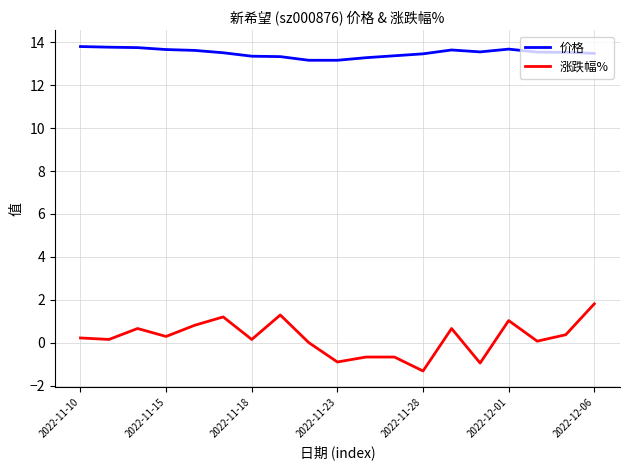

Rank the series by their maximum value, from highest to lowest.

价格, 涨跌幅%